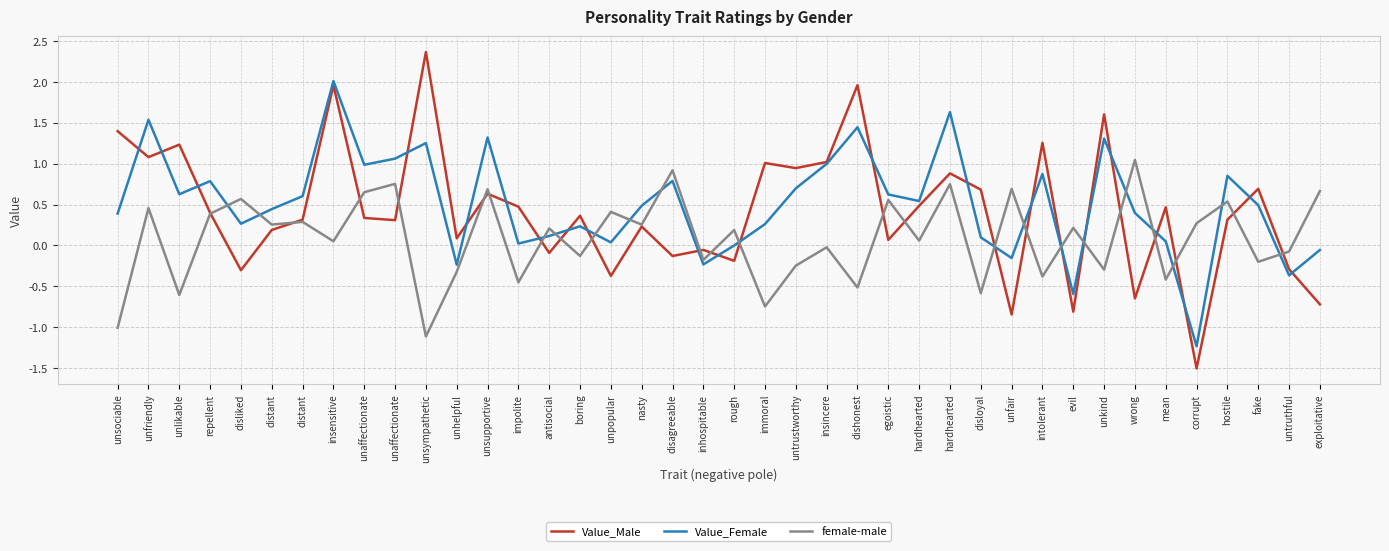

The value of Value_Female at untruthful is -0.4. True or false?

True